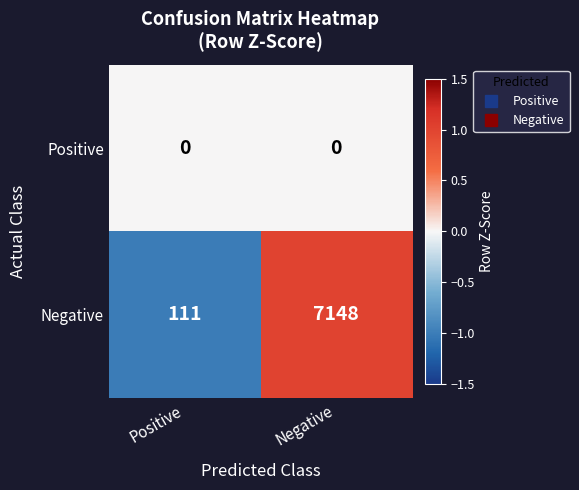

Reading left to right, what are all the values shown in this chart?

Positive: Positive=0	Negative=0
Negative: Positive=111	Negative=7148